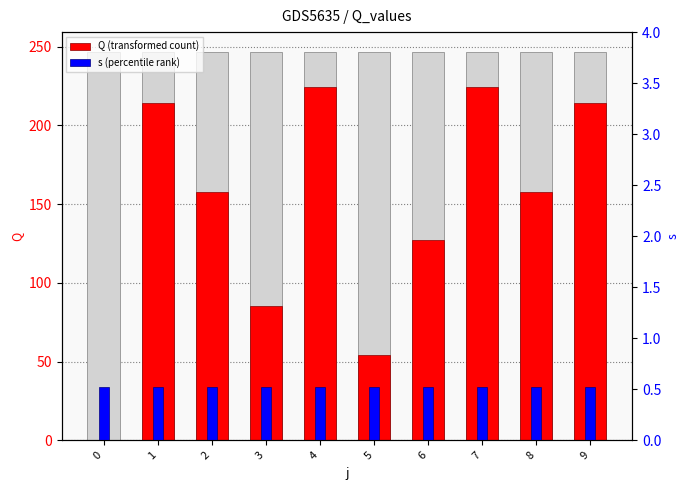

What is the sum of all Q (transformed count) values?

1459.0